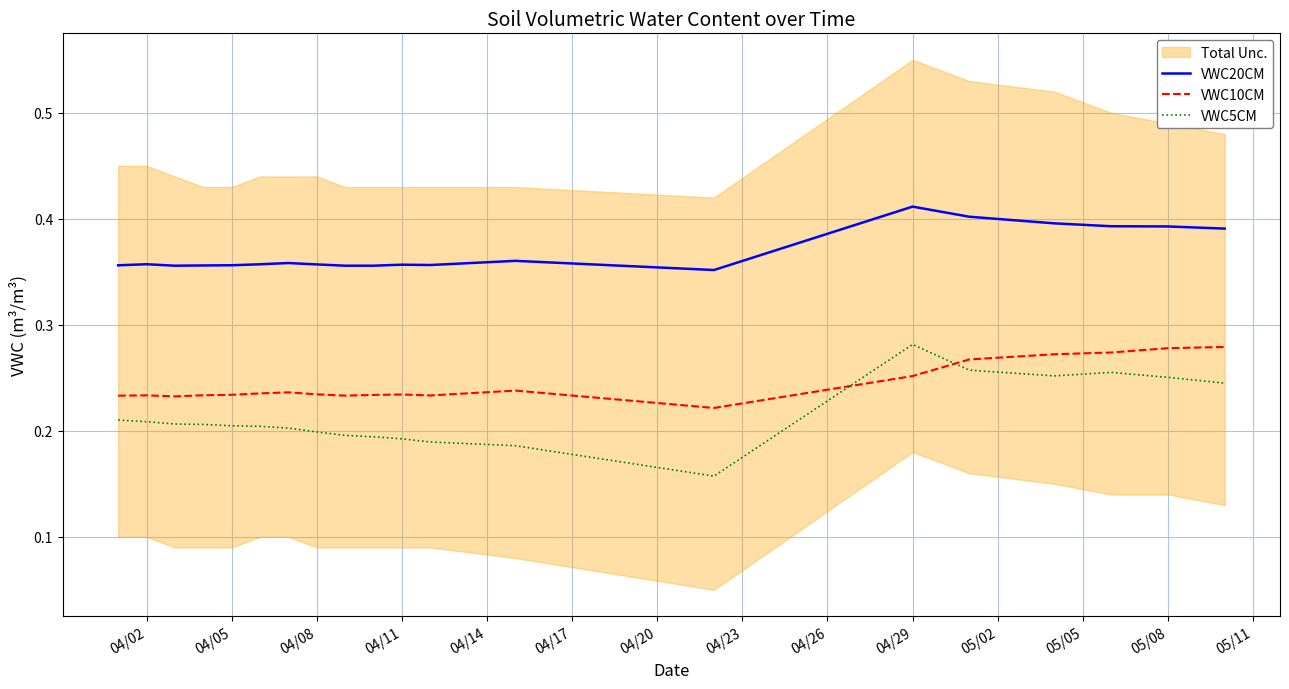

What is the lowest value of the VWC20CM series?

0.4